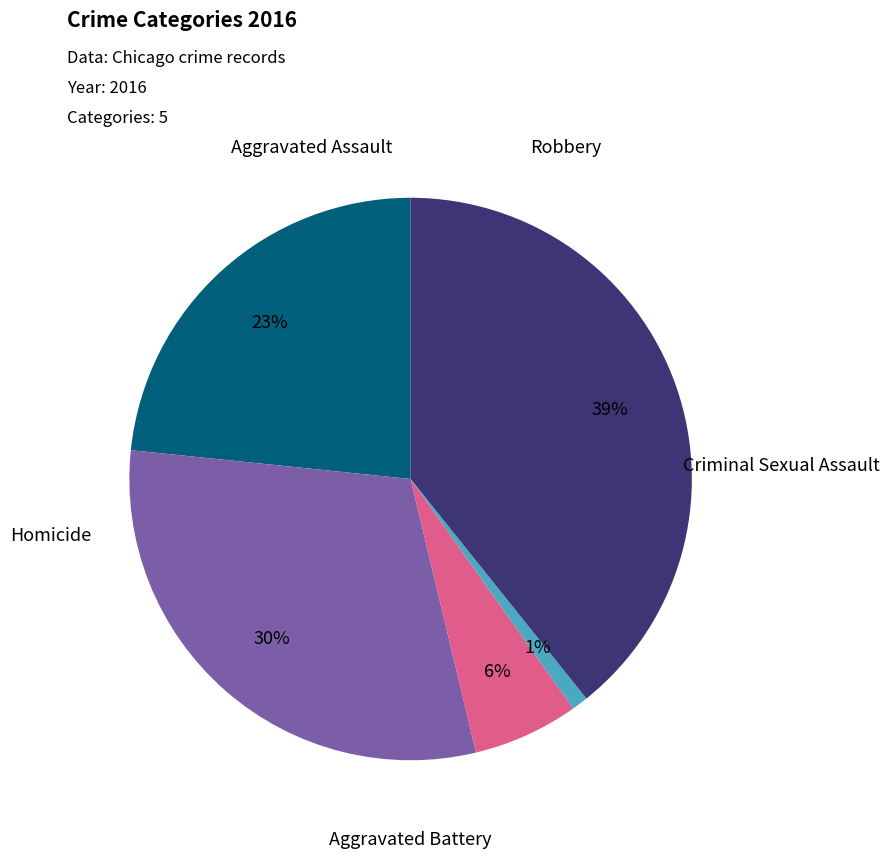

What portion of the pie excludes Aggravated Assault?

76.6%